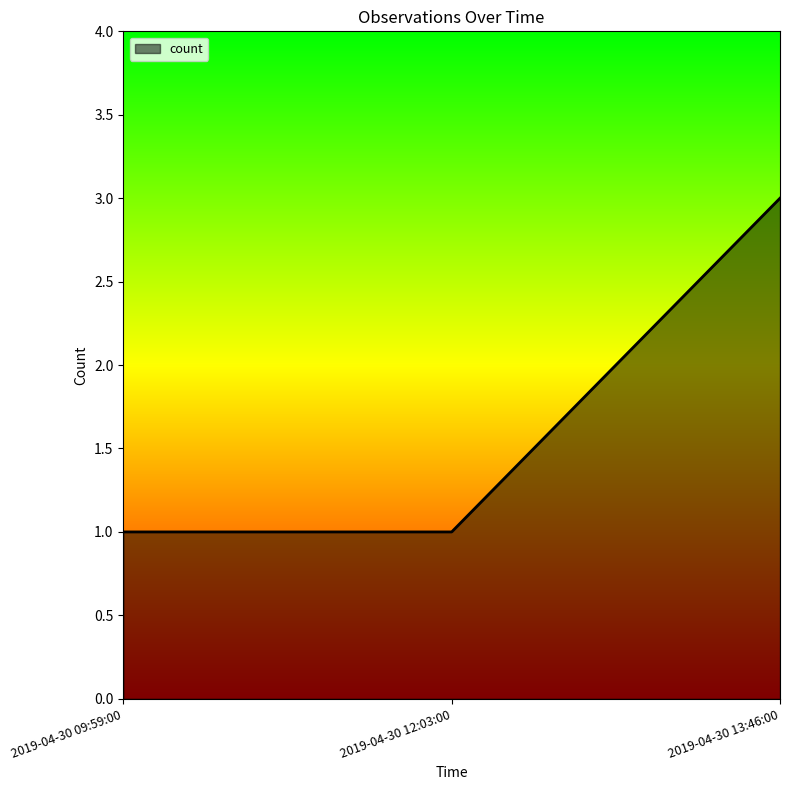

What is the ratio of the value at 2019-04-30 13:46:00 to the value at 2019-04-30 12:03:00?

3.0